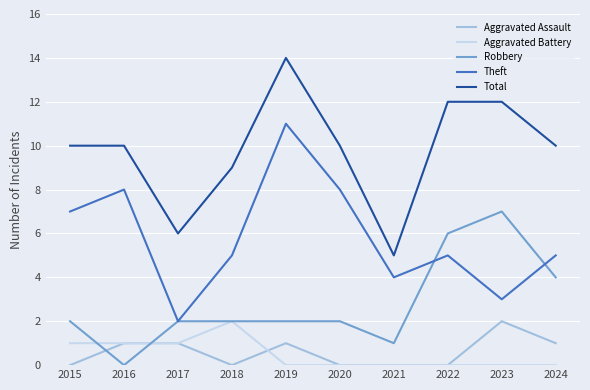

Rank the series at 2023 from highest to lowest value.

Total, Robbery, Theft, Aggravated Assault, Aggravated Battery